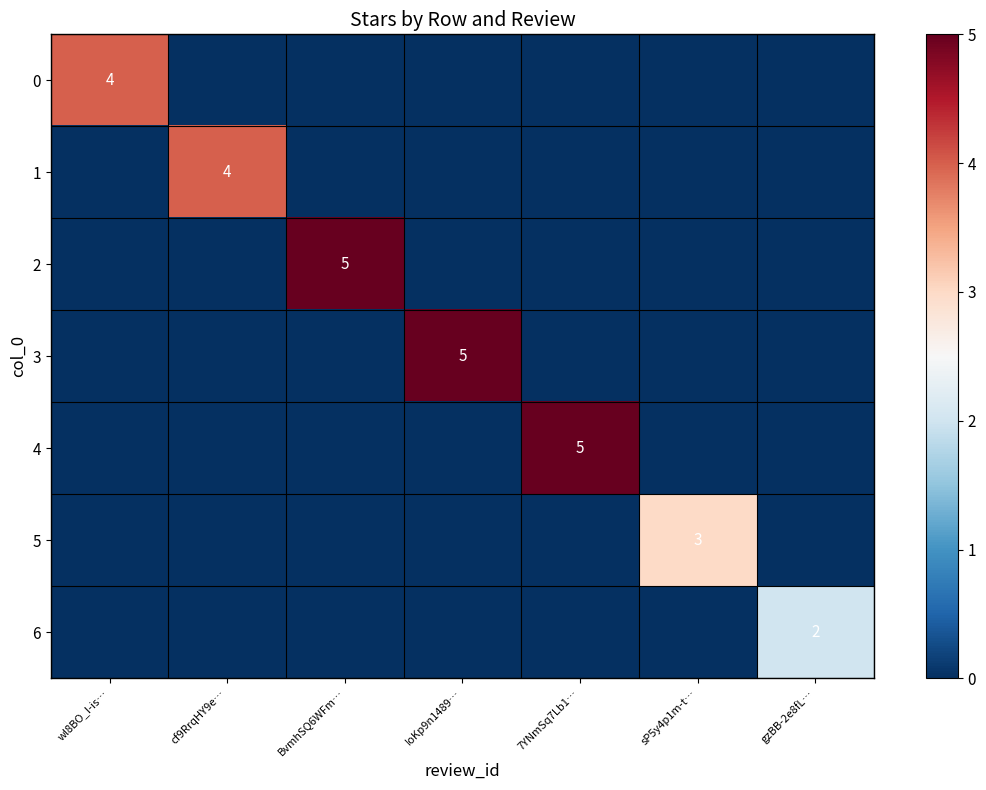

True or false: 0 has a value of 4 at wl8BO_I-is….

True